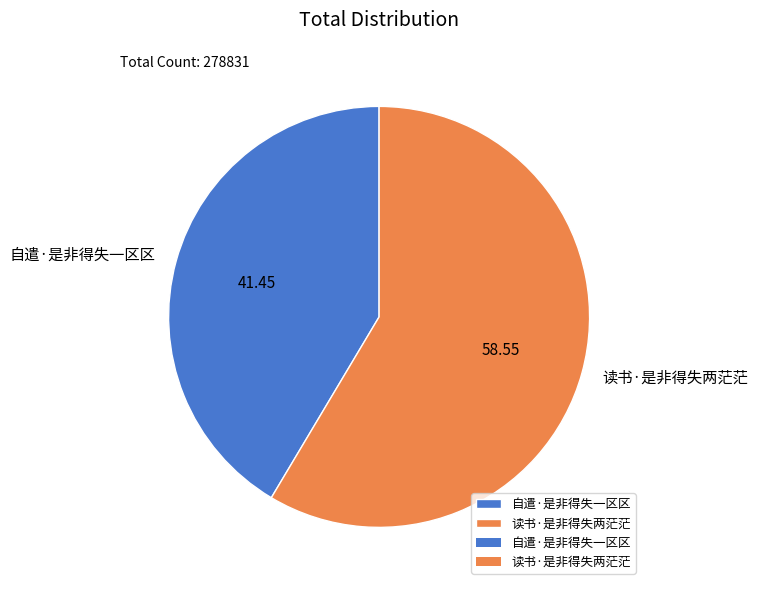

Which slice is the smallest?

自遣·是非得失一区区